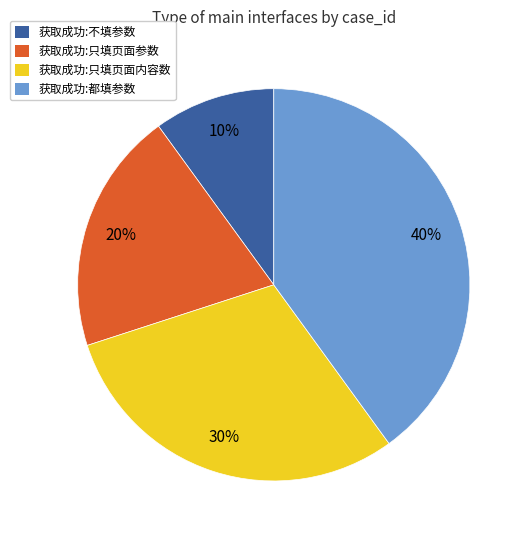

Does any single category account for the majority?

No